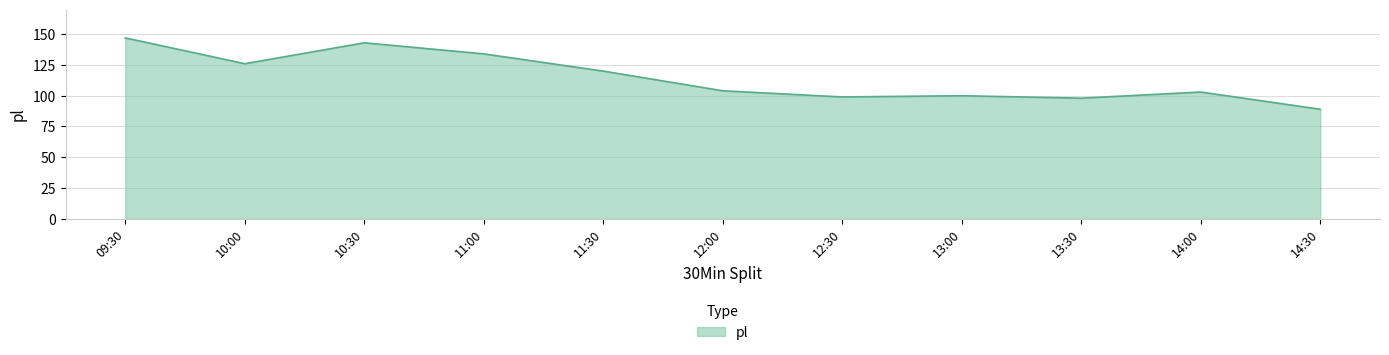

What is the difference between the second highest and minimum values?

54